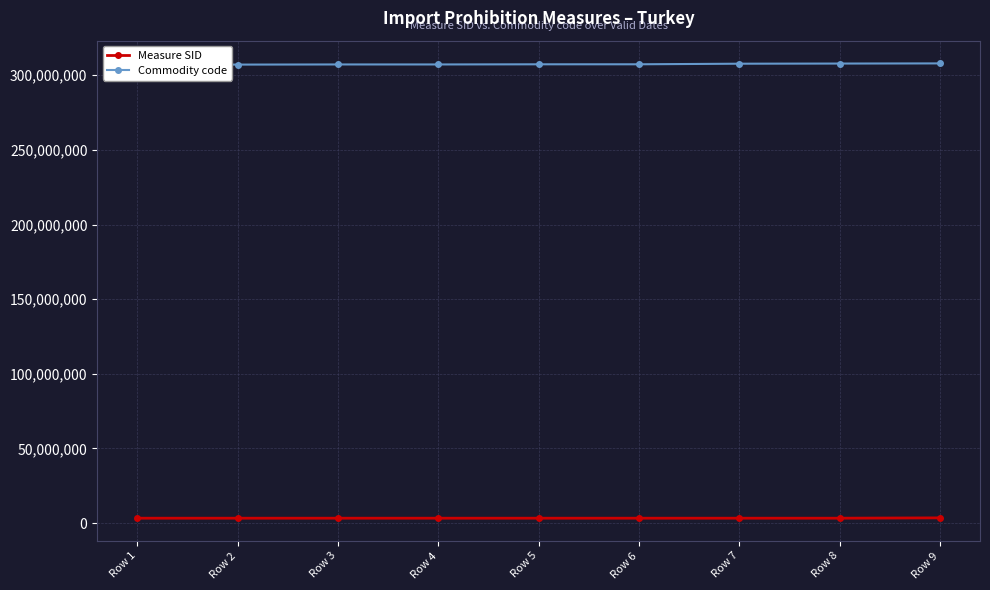

In Measure SID, how many points are higher than both neighbors (excluding endpoints)?

1